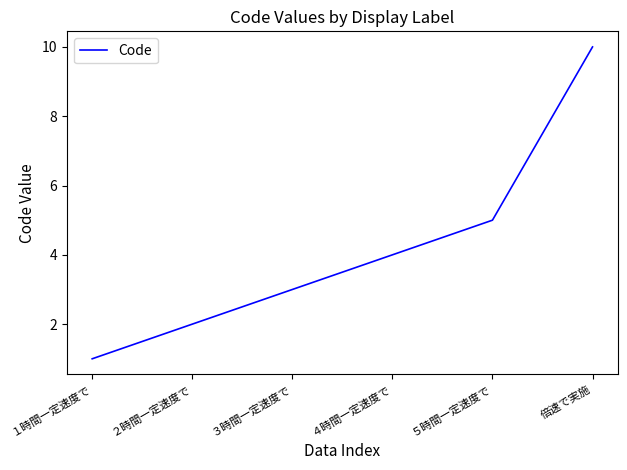

What is the average value?

4